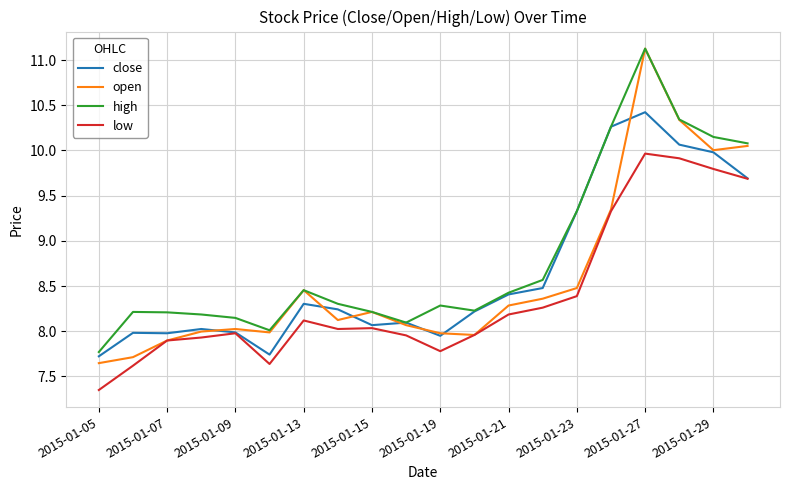

Which series ends up on top after the final intersection of open and close?

open